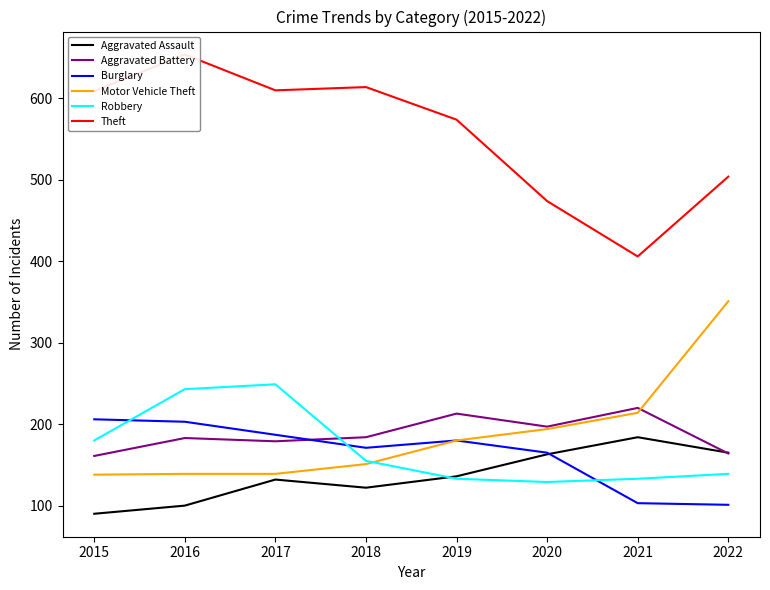

What is the sum of the Robbery values at 2020 and 2017?

378